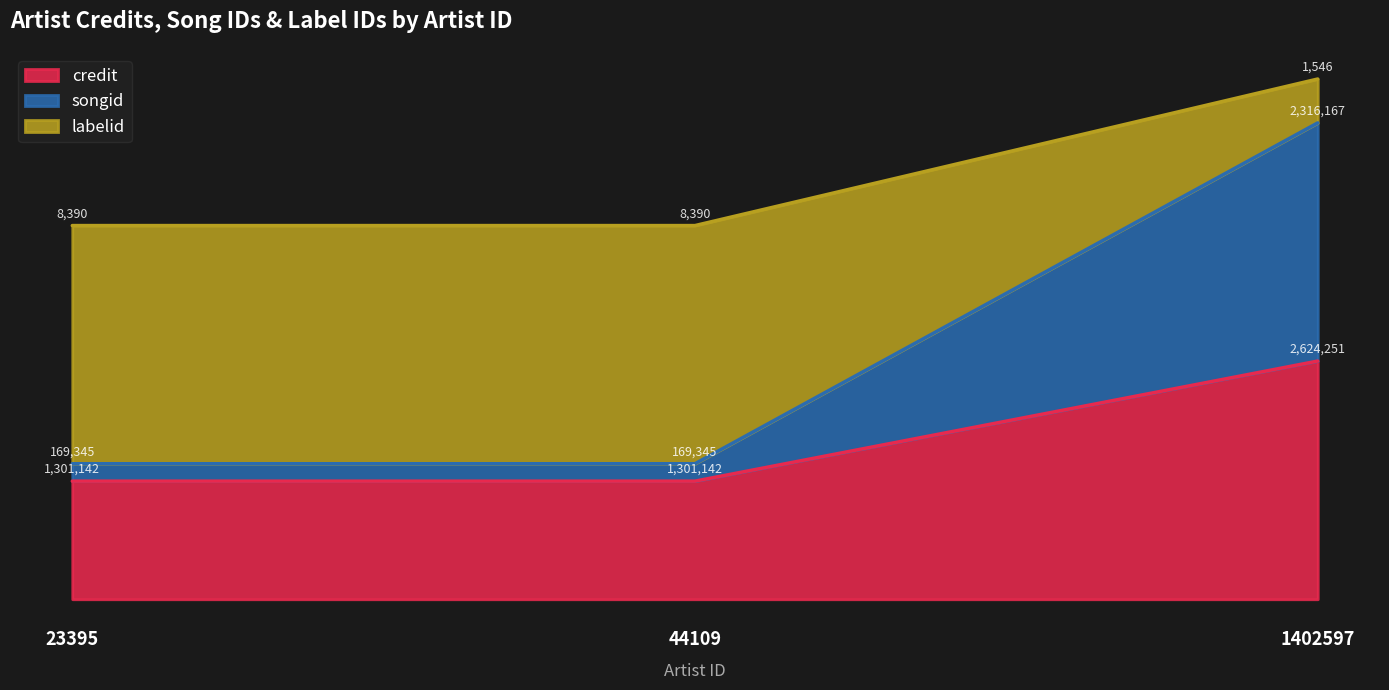

True or false: credit has a value of 1.0 at 1402597.

True